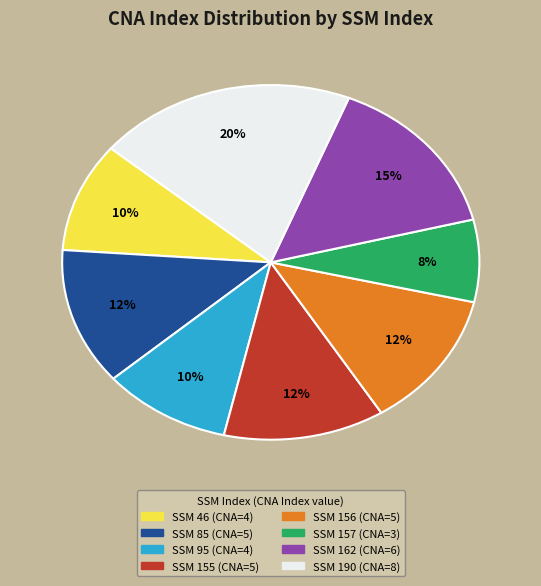

Is there any slice that represents more than half of the pie?

No